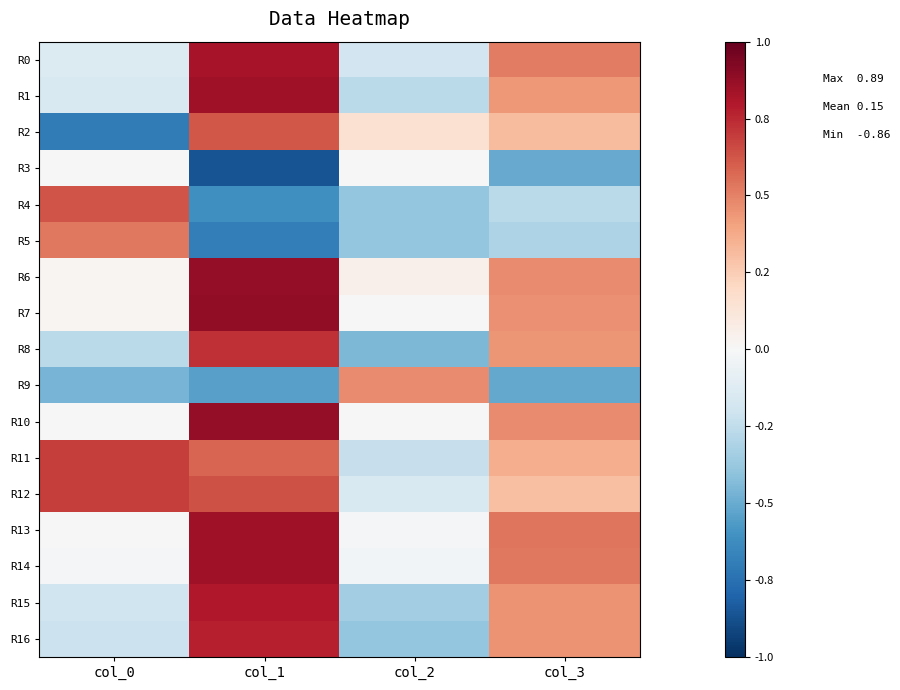

Rank the series by their maximum value, from highest to lowest.

R7, R10, R6, R14, R1, R13, R0, R15, R16, R8, R12, R11, R4, R2, R5, R9, R3